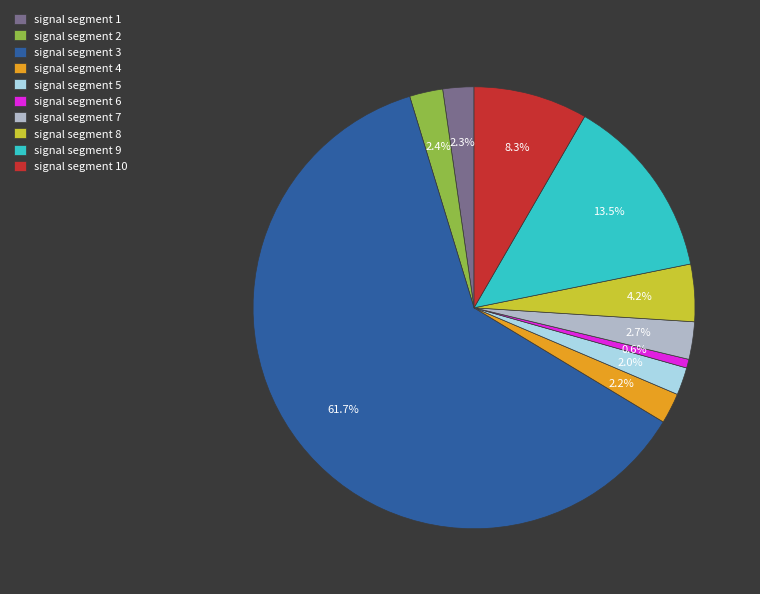

Does signal segment 3 represent more than half of the total?

Yes